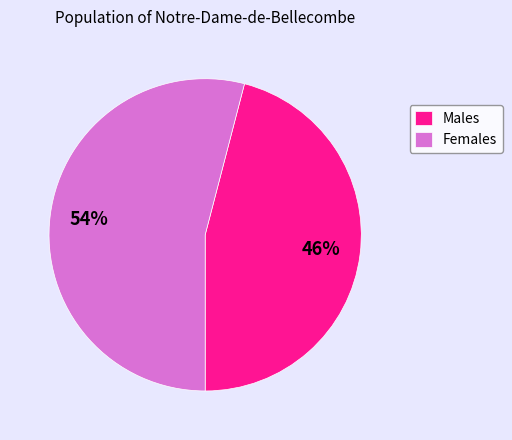

What is the ratio of the value at Females to the value at Males?

1.2